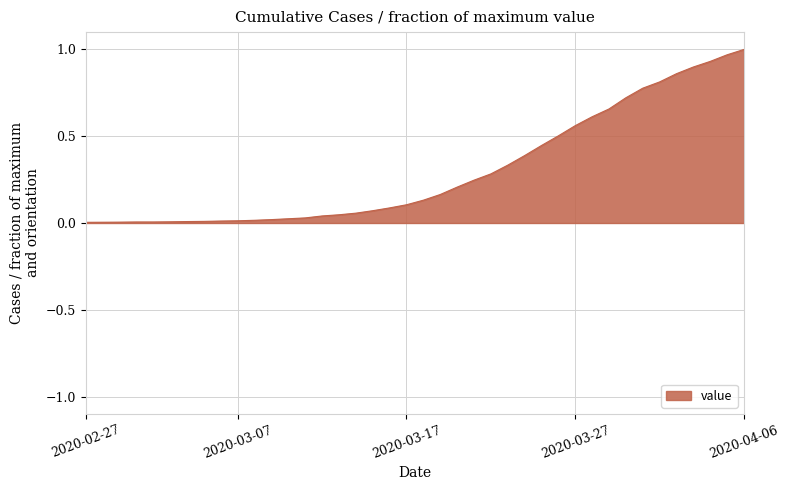

How many lines are shown in the chart?

1